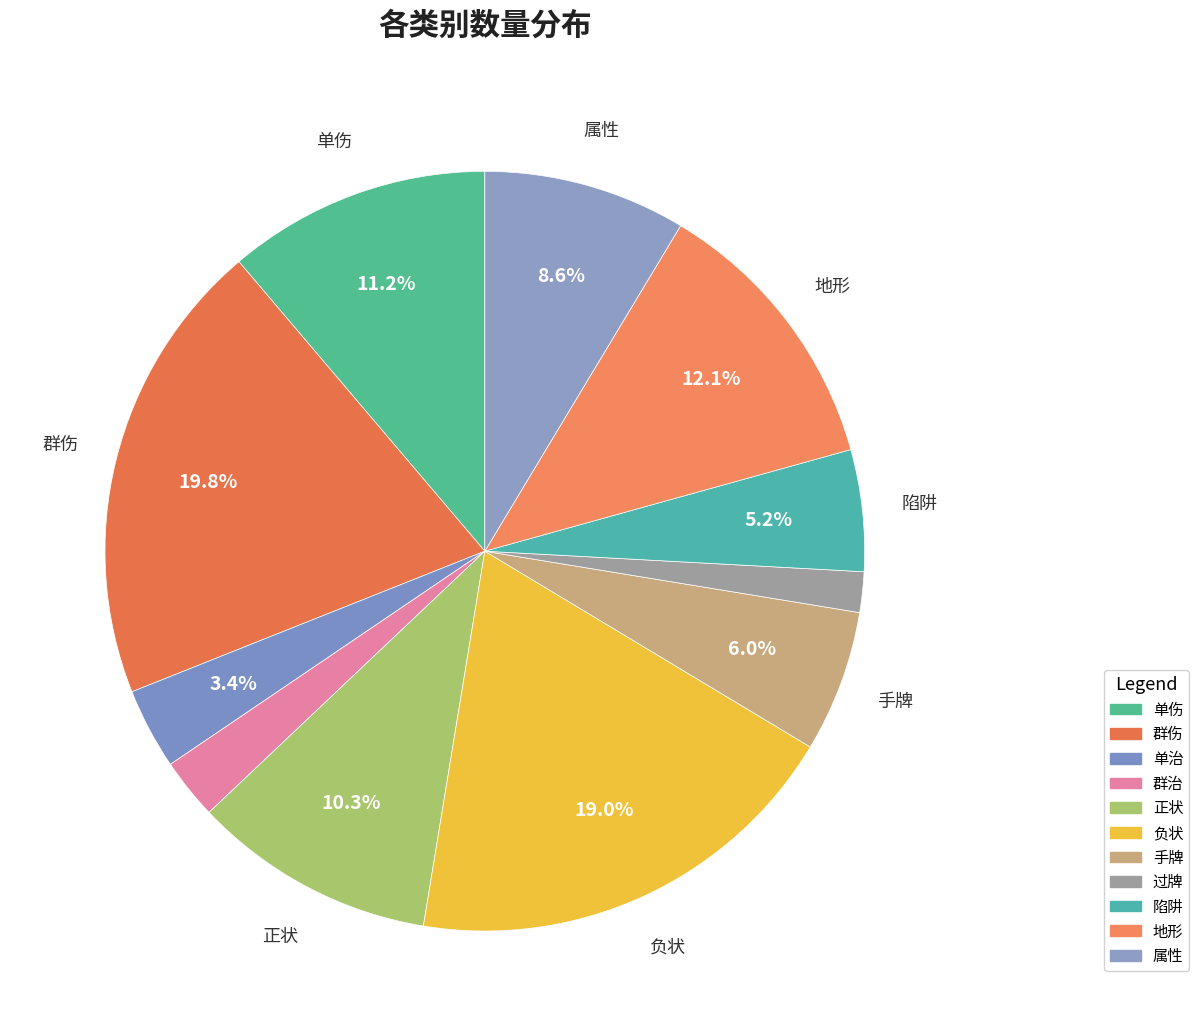

Which slice is the smallest?

过牌